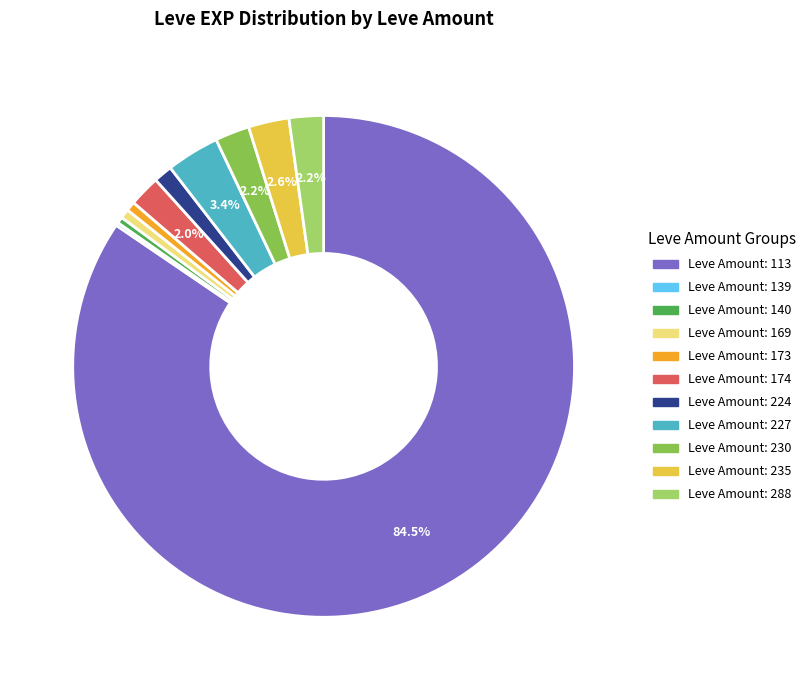

Is there a majority slice in this chart?

Yes